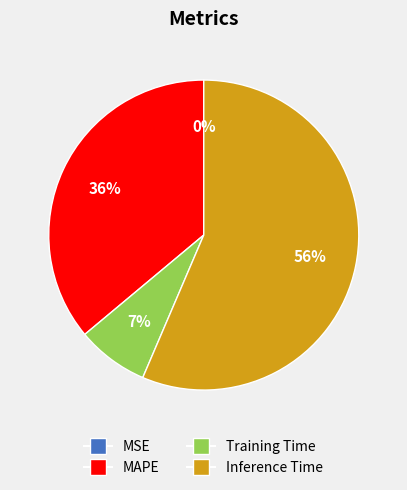

Does MAPE represent more than half of the total?

No